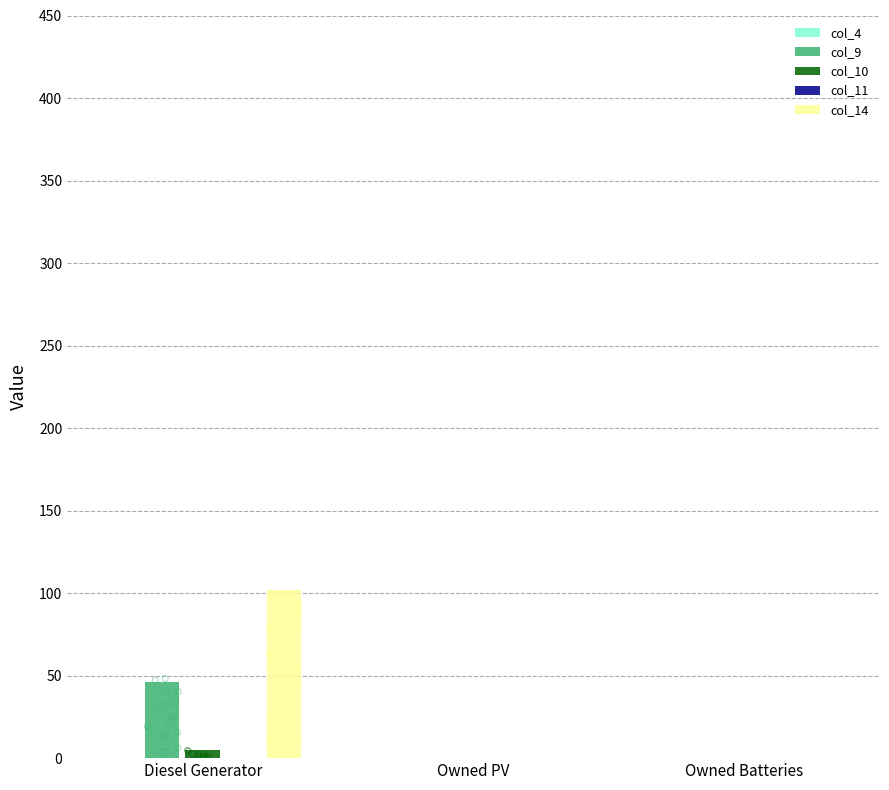

At how many categories does at least one series exceed 50?

1